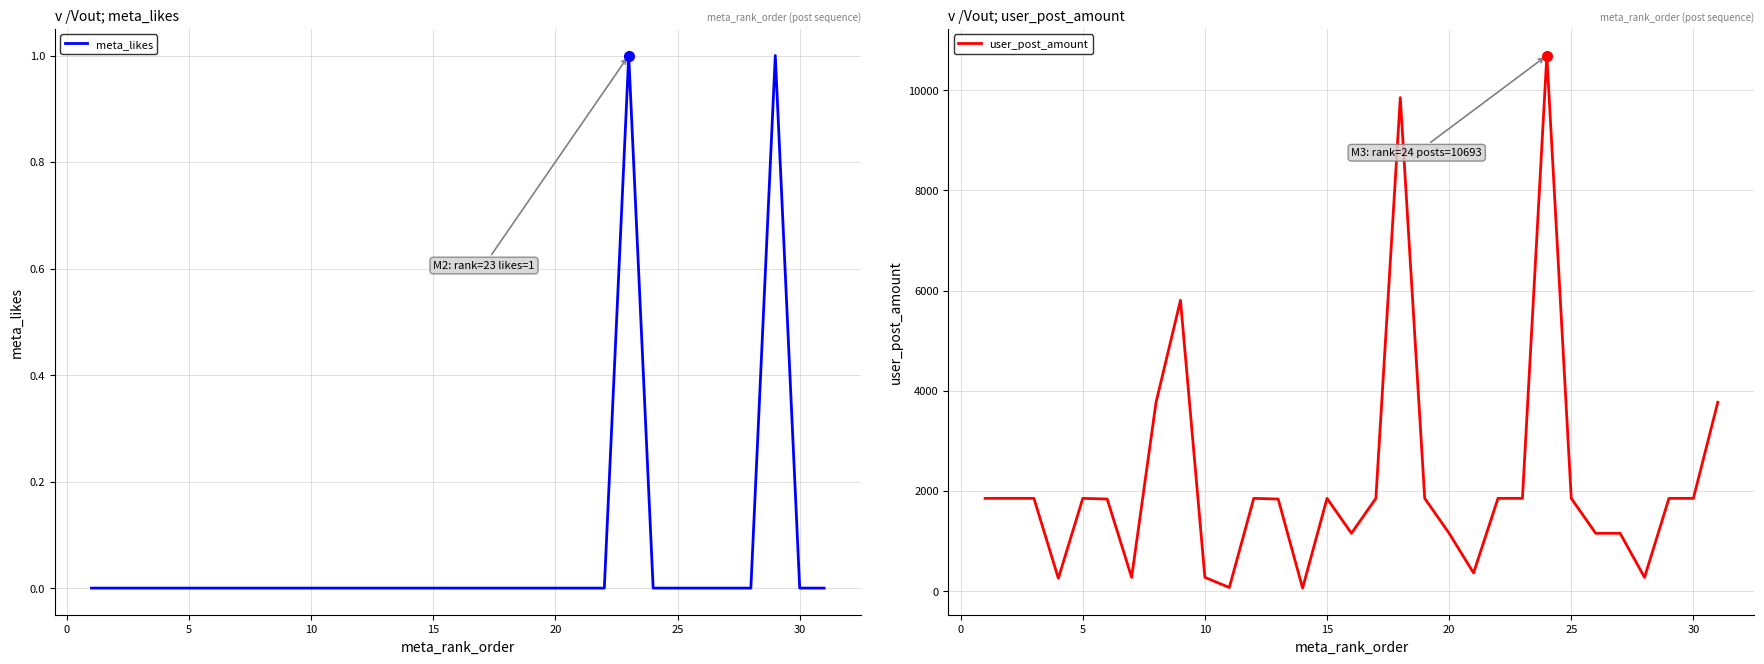

True or false: meta_likes has more than 2 points higher than both neighbors.

False